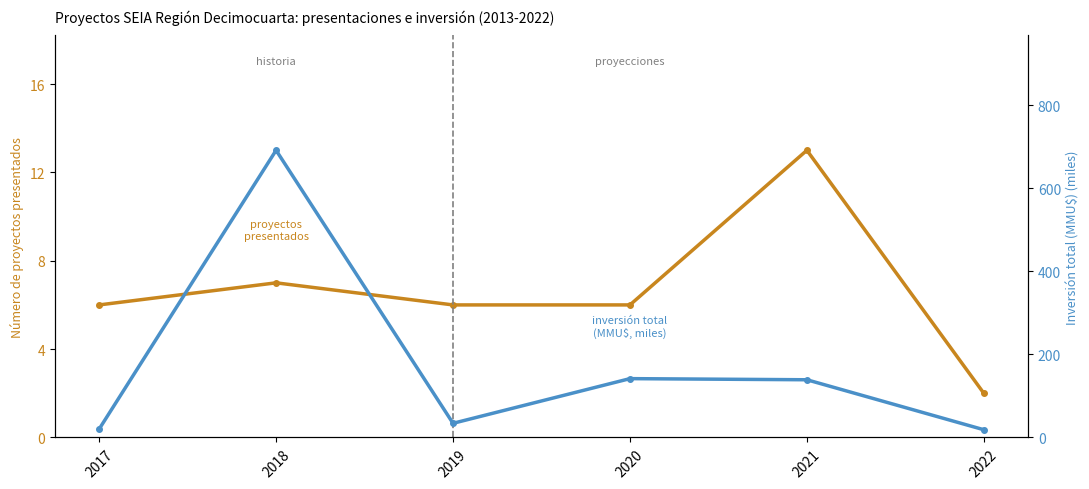

How many lines are shown in the chart?

2